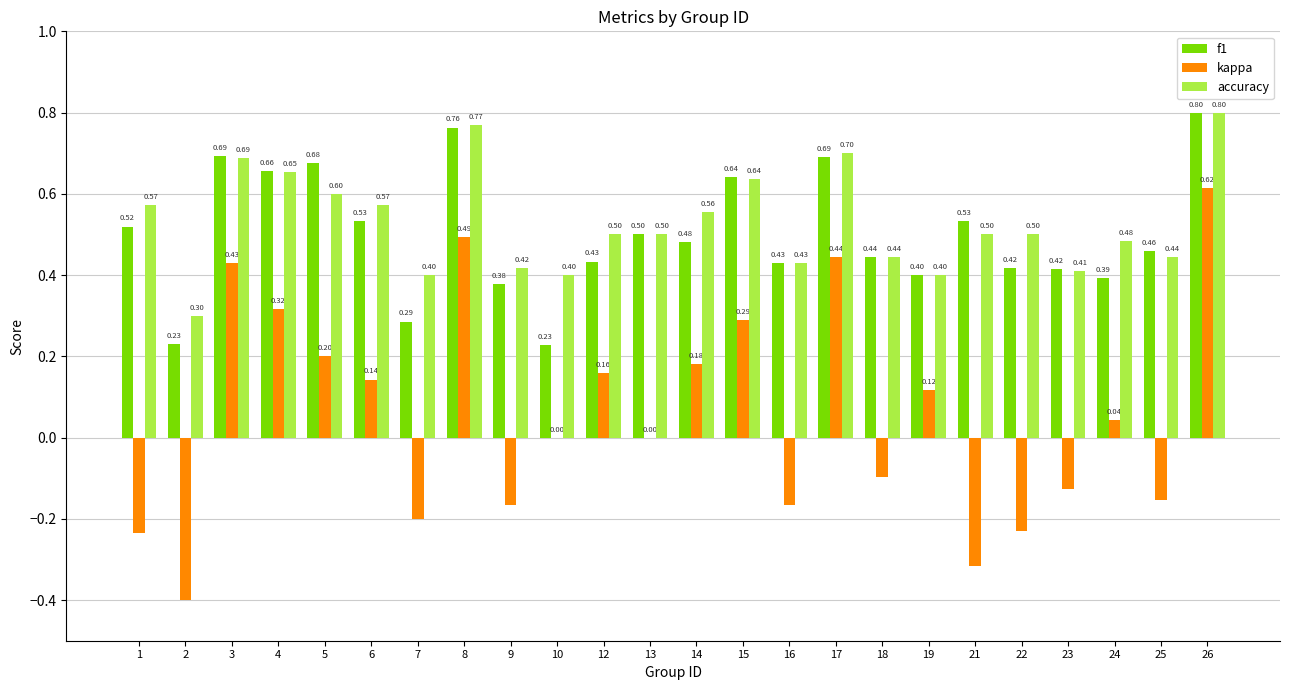

Are the bars grouped side by side (vs. stacked)?

Yes